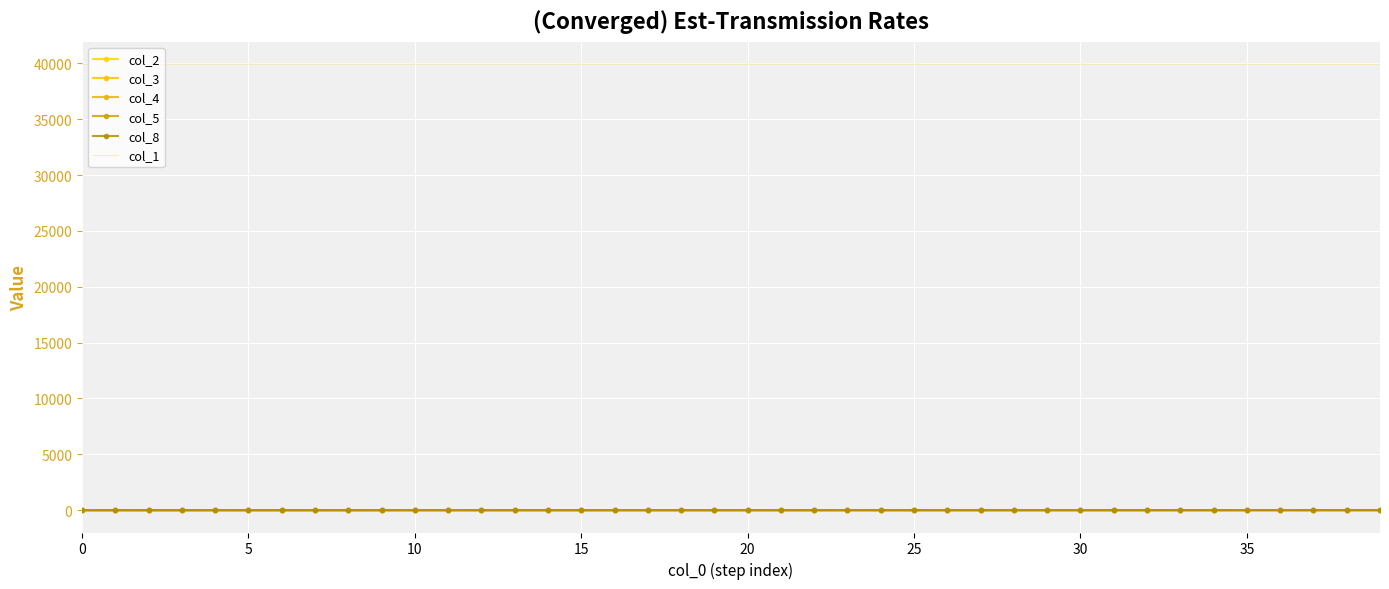

Which series has the widest spread of values?

col_1